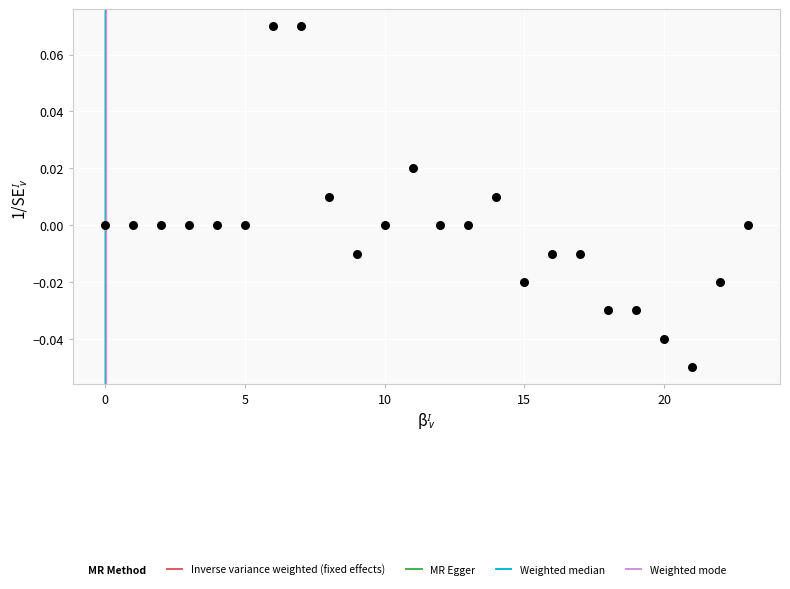

Count the number of points in this scatter plot.

24